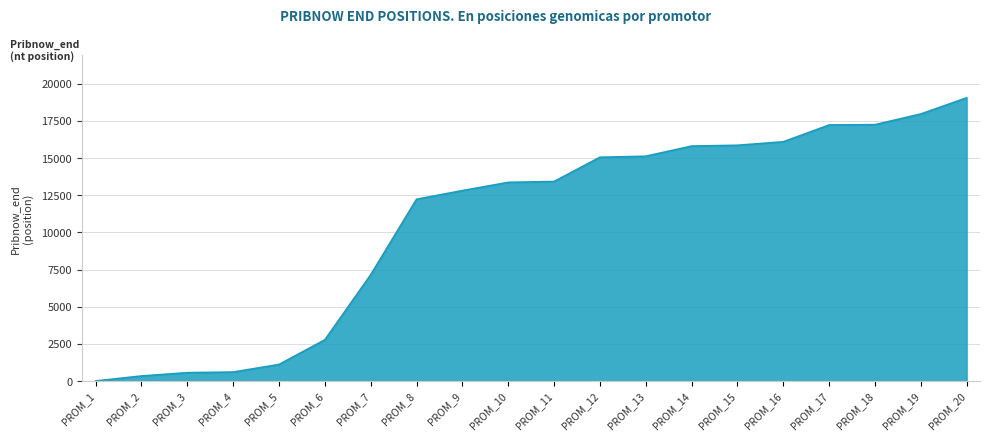

How many series are shown in this chart?

1